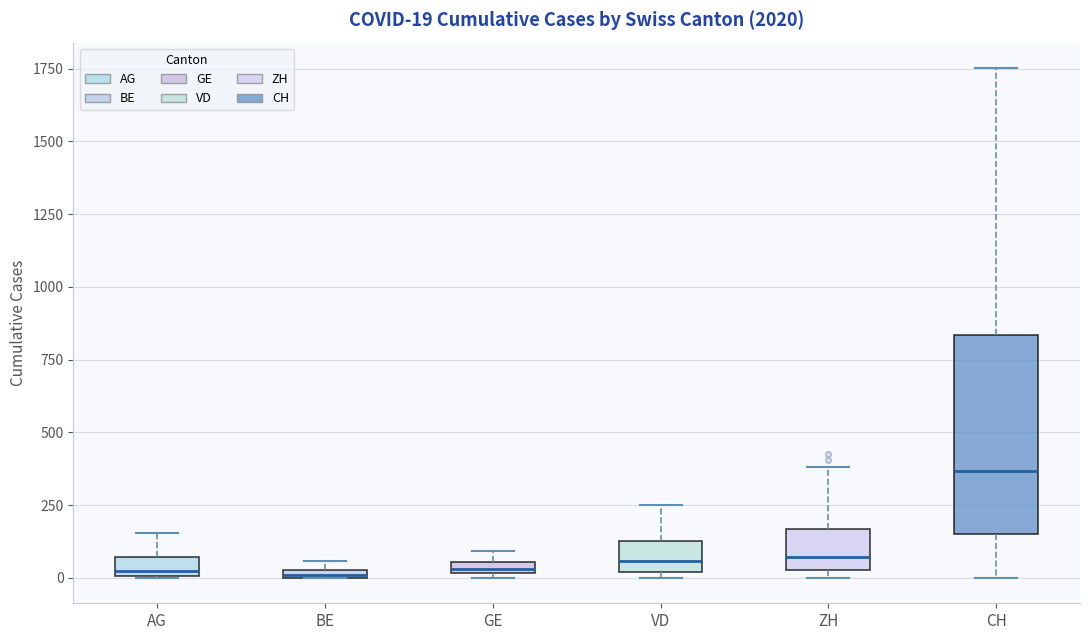

Which box is the tallest, from its lower edge to its upper edge?

CH